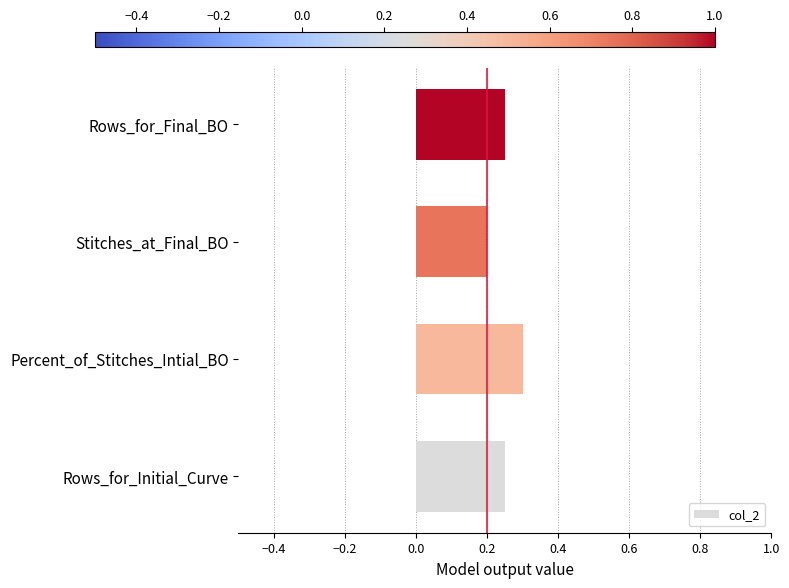

How many values are between 0 and 1?

4